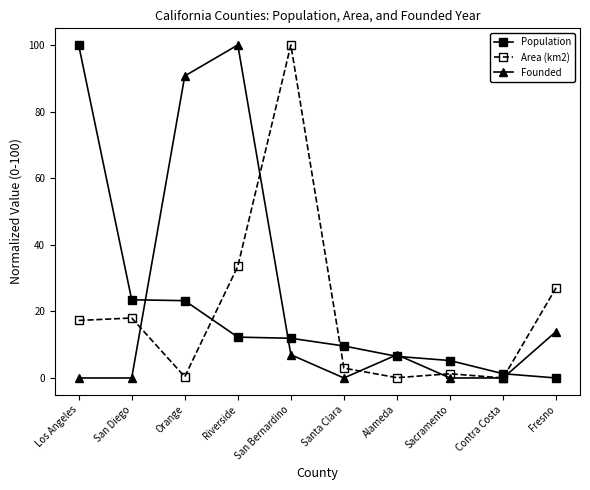

Which series has the largest total across all categories?

Founded